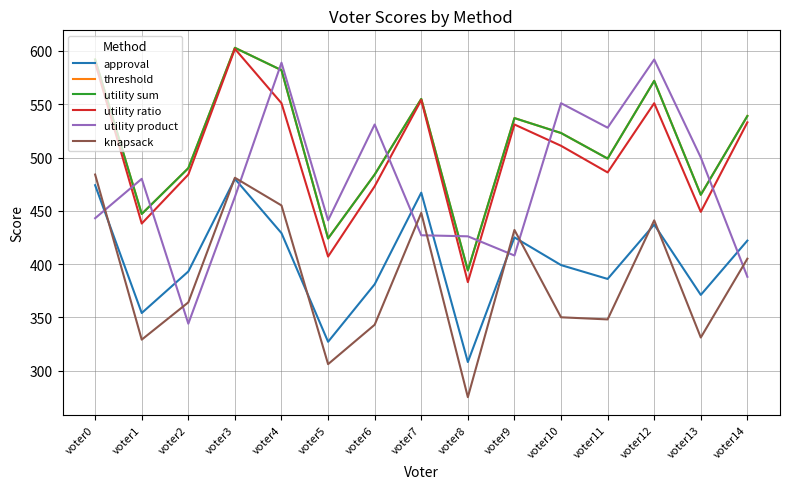

Where is threshold nearest to the value 498?

voter11